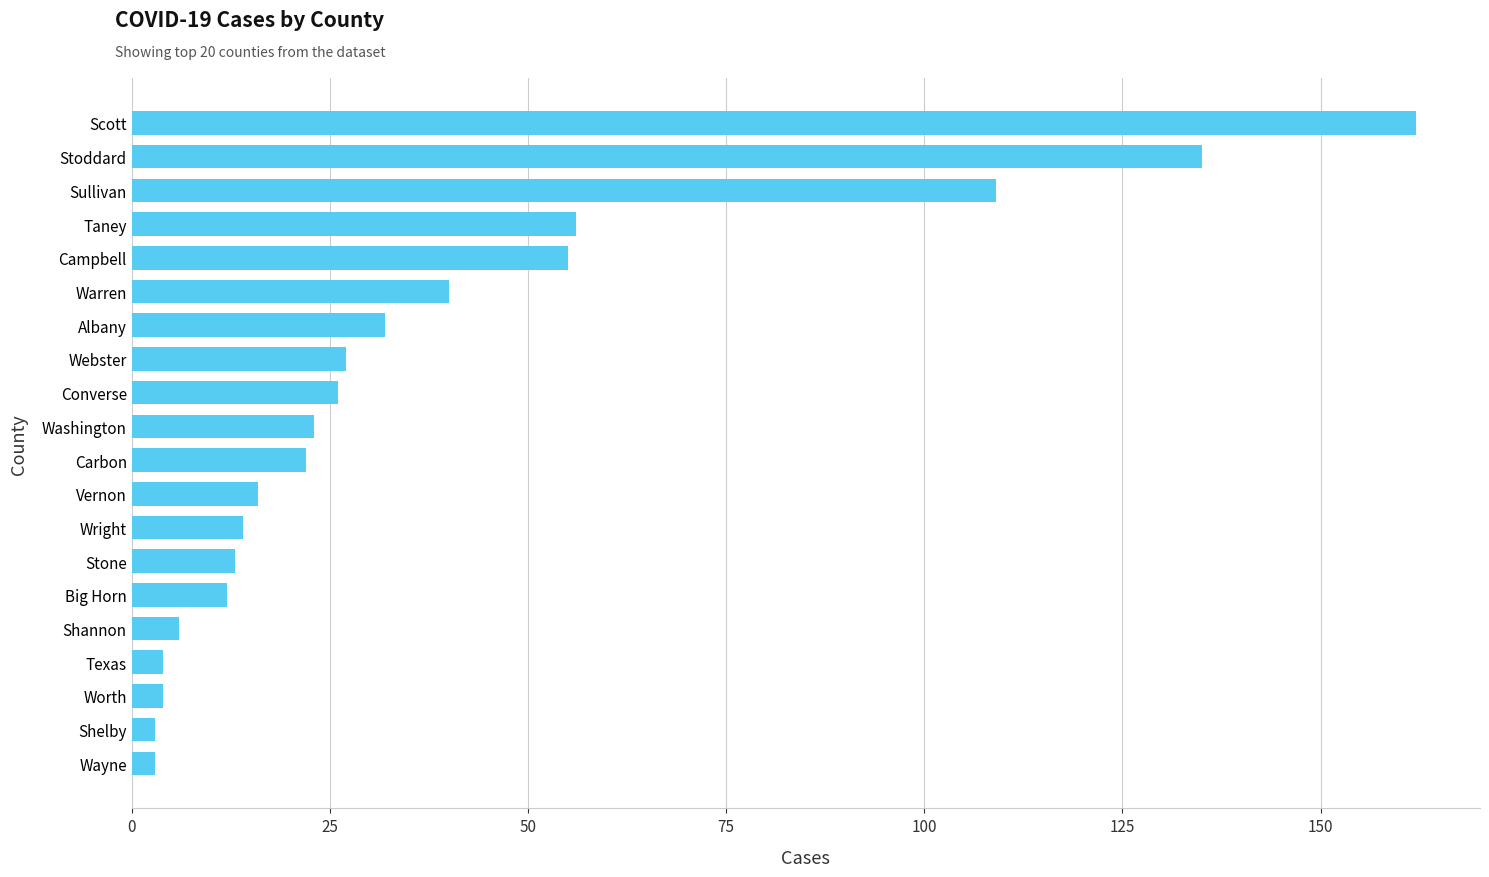

Between Webster and Shannon, which is larger?

Webster